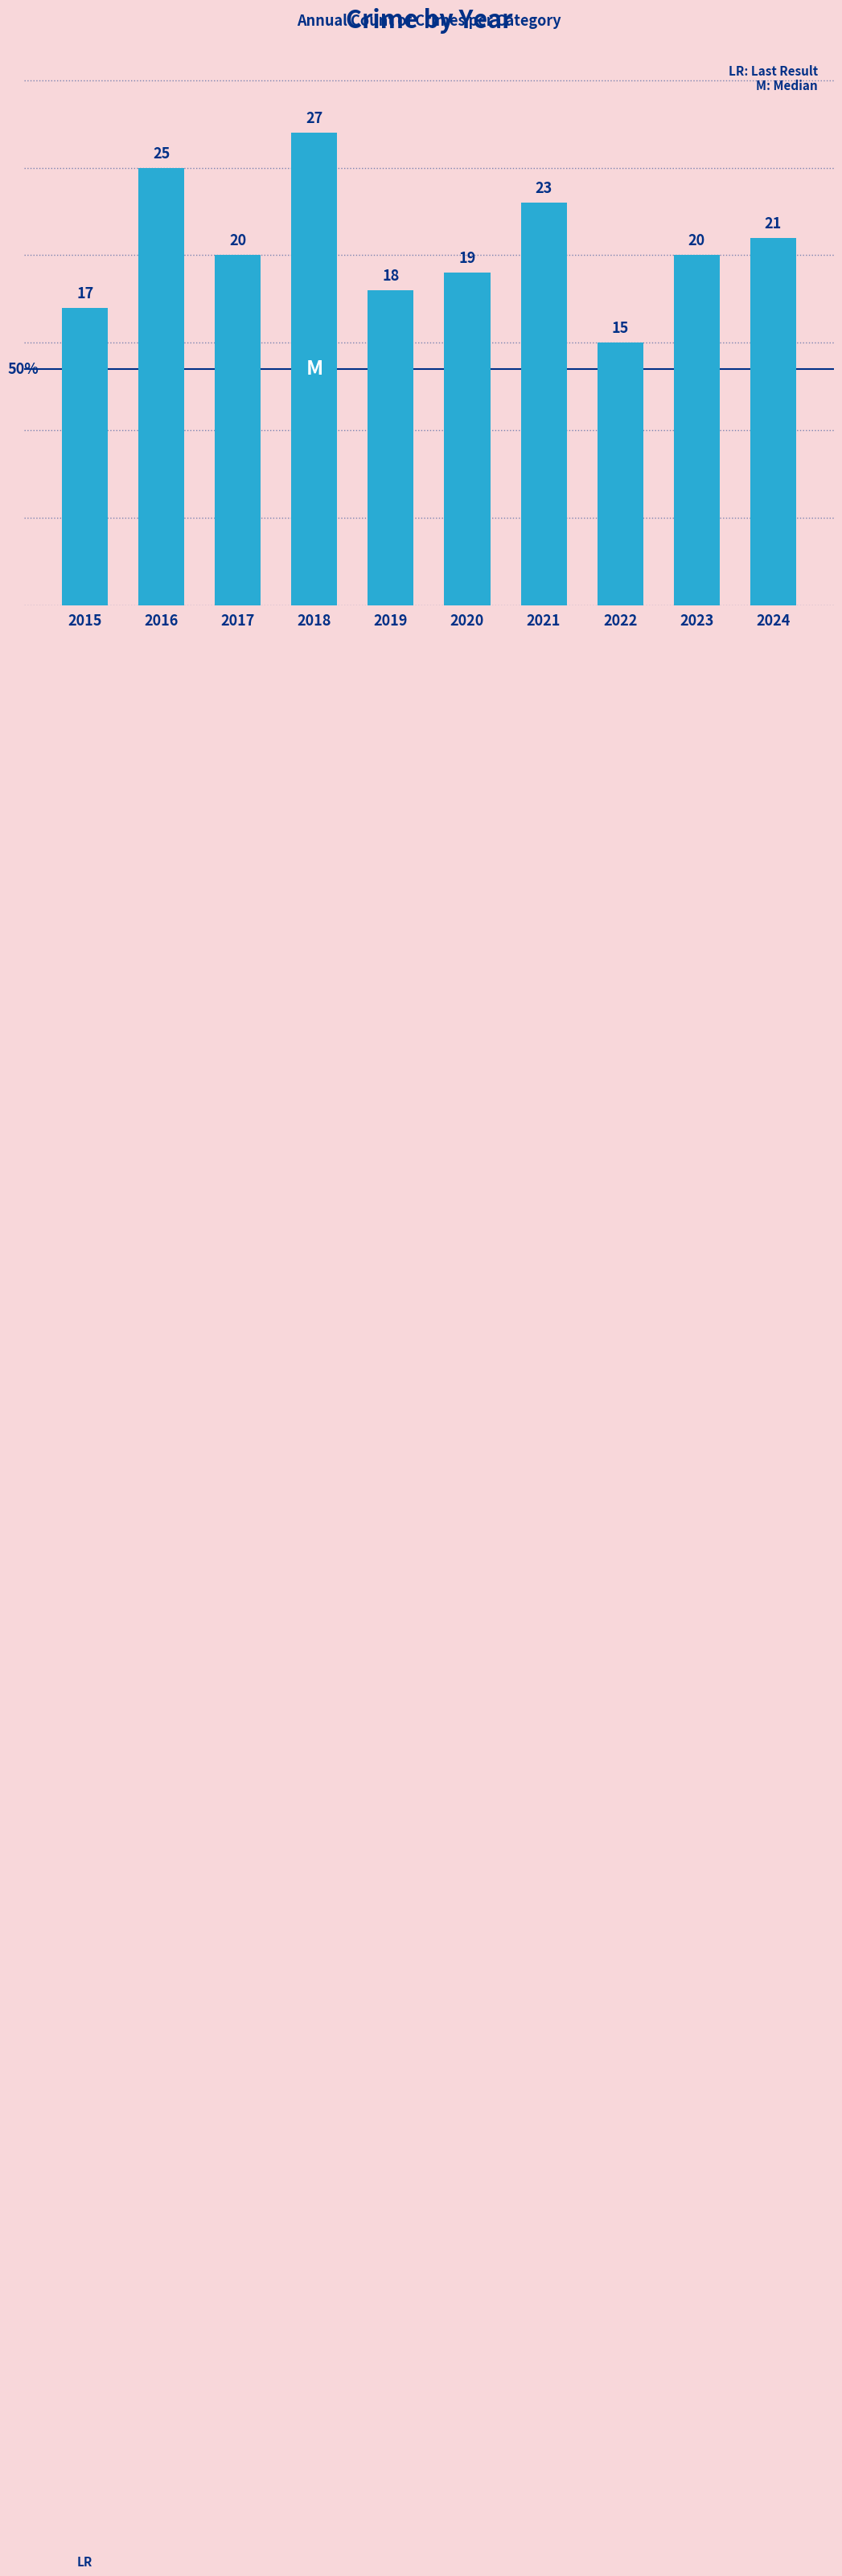

What is the approximate value at 2019?

18